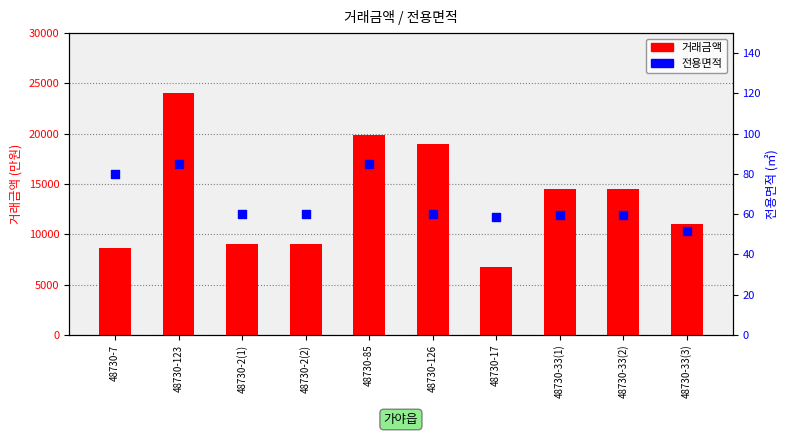

Which series contains the highest Y value?

거래금액